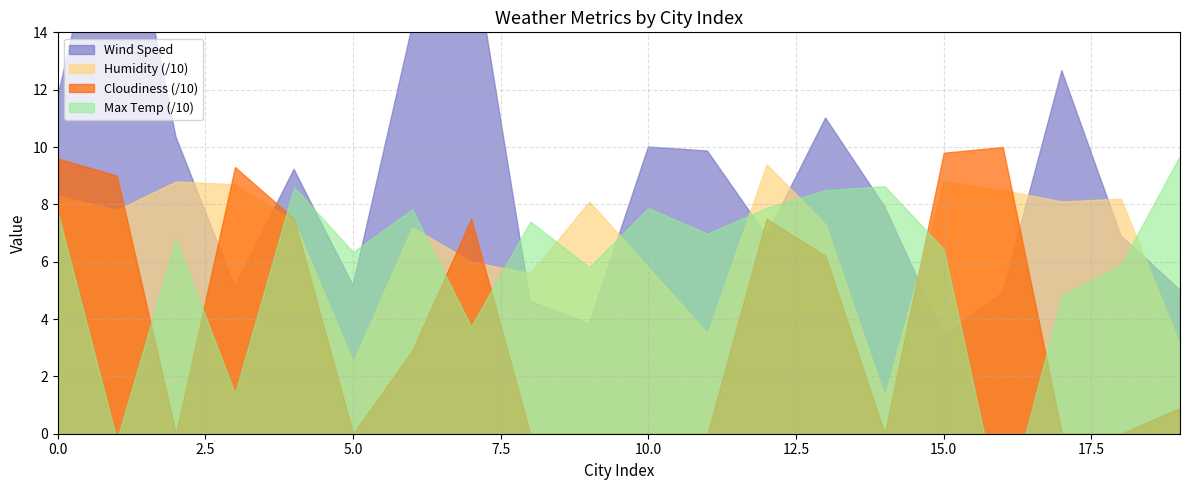

Which category has the highest value in the Cloudiness series?

16